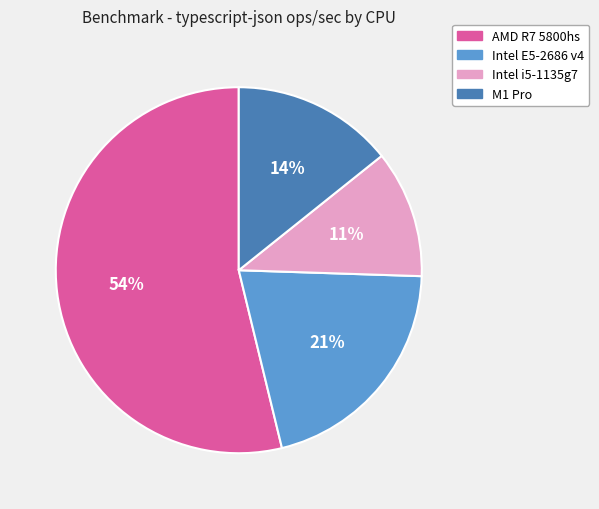

Between M1 Pro and Intel E5-2686 v4, which is larger?

Intel E5-2686 v4